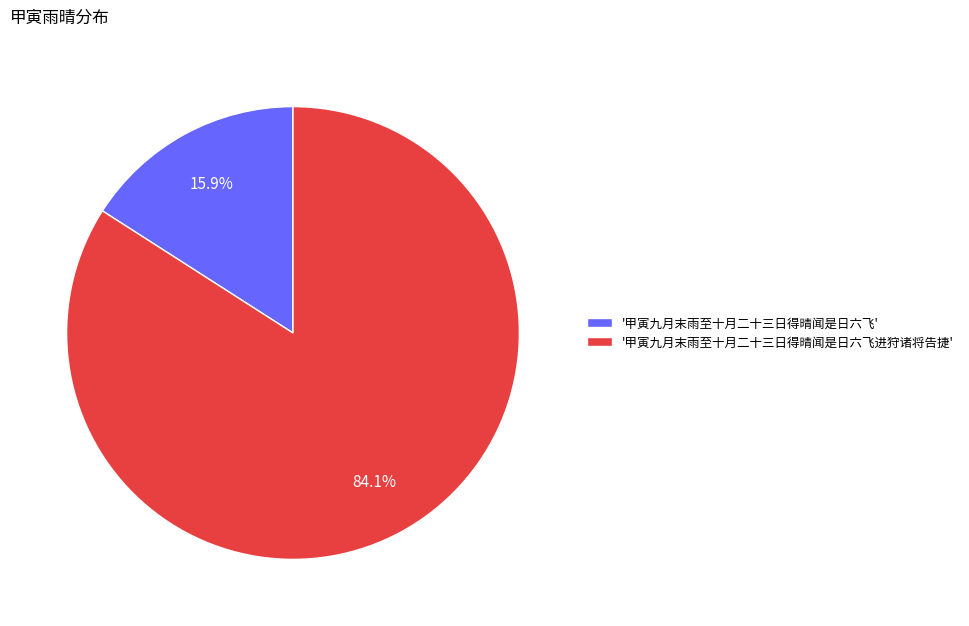

Which slice represents more than half of the pie?

'甲寅九月末雨至十月二十三日得晴闻是日六飞进狩诸将告捷'